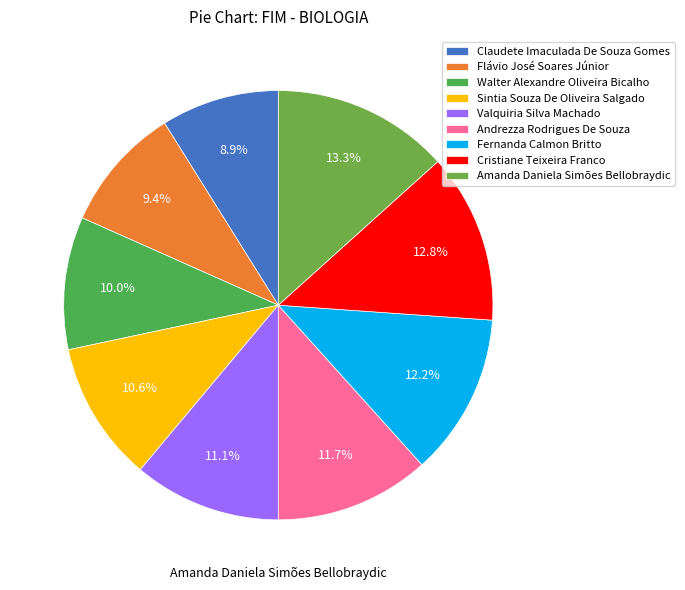

To the nearest percent, what is the average slice percentage?

11%